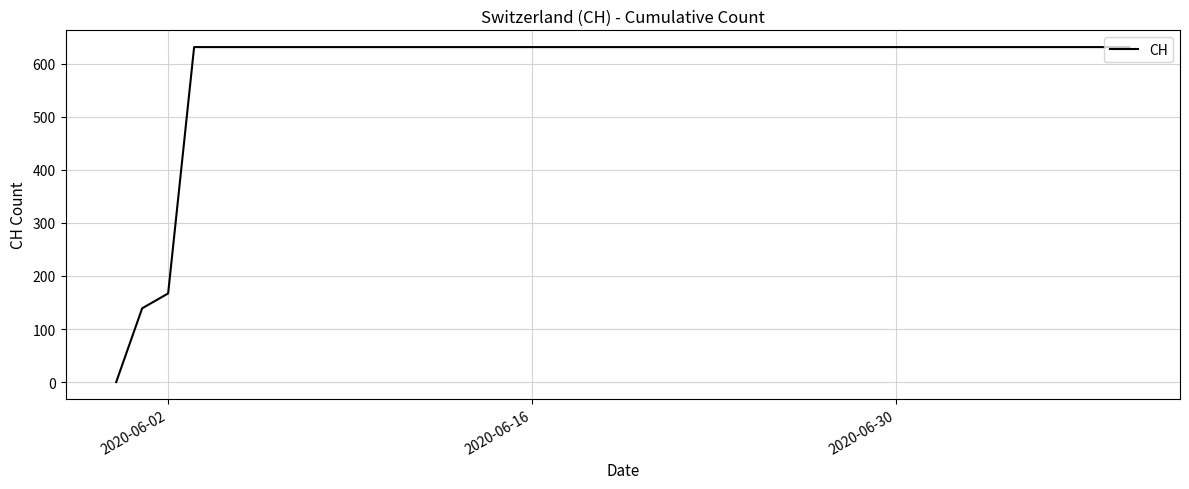

What is the difference between the maximum and minimum values?

631